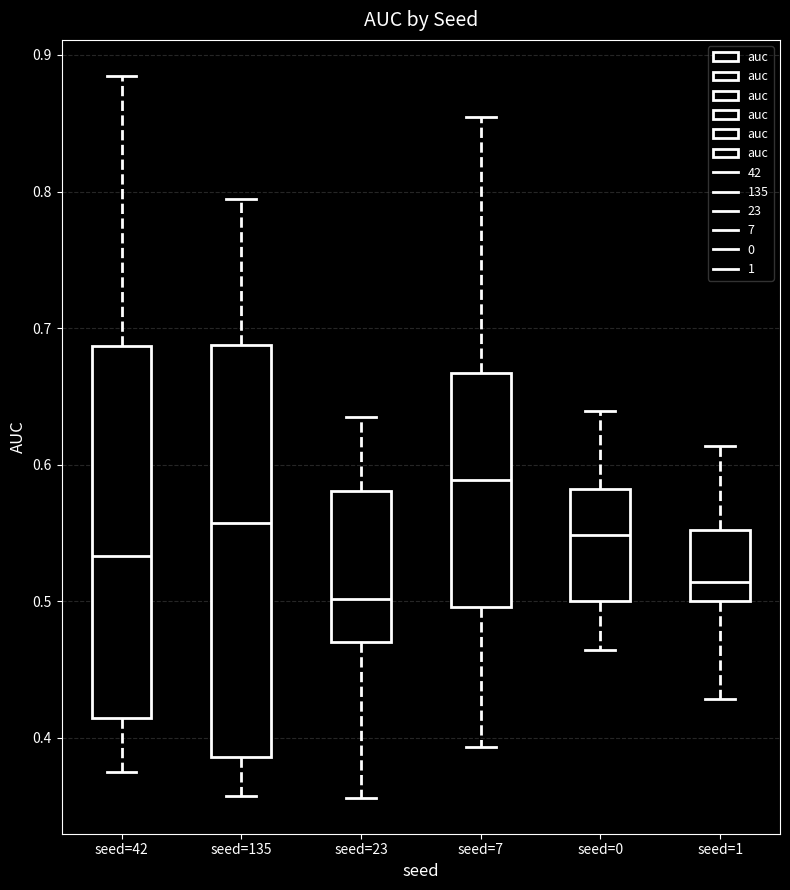

Reading left to right, transcribe this box plot: for each box, give where its median line is, the range the box spans, and where its two whiskers end, as read against the y-axis. The values are not printed on the chart, so give them approximately, as read against the axis.

seed=42: median 0.53, box 0.41 to 0.69, whiskers 0.38 to 0.88
seed=135: median 0.56, box 0.39 to 0.69, whiskers 0.36 to 0.79
seed=23: median 0.50, box 0.47 to 0.58, whiskers 0.36 to 0.63
seed=7: median 0.59, box 0.50 to 0.67, whiskers 0.39 to 0.85
seed=0: median 0.55, box 0.50 to 0.58, whiskers 0.46 to 0.64
seed=1: median 0.51, box 0.50 to 0.55, whiskers 0.43 to 0.61